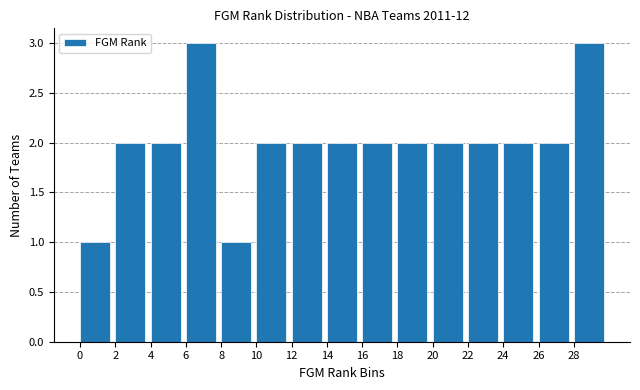

Is it true that the value at 22 is 2?

True